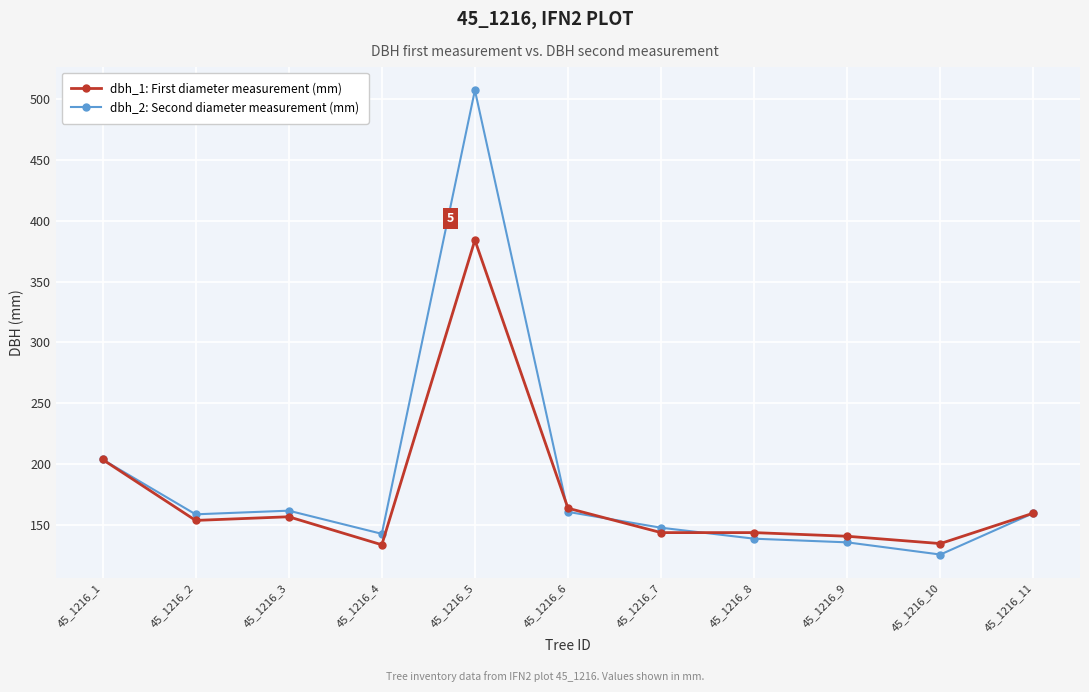

What are all the series names shown in the legend?

dbh_1: First diameter measurement (mm), dbh_2: Second diameter measurement (mm)